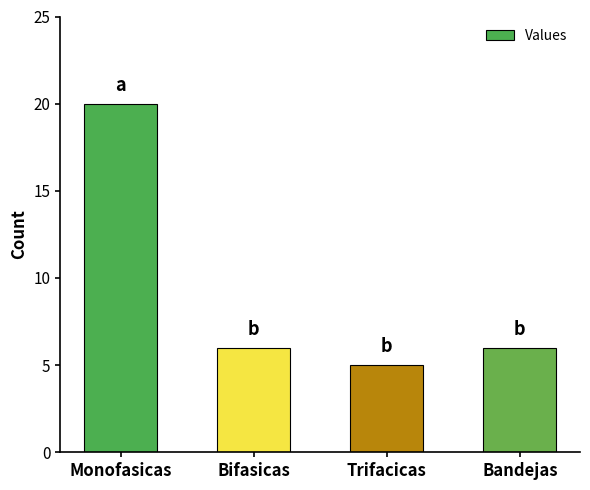

Does the chart contain any negative values?

No